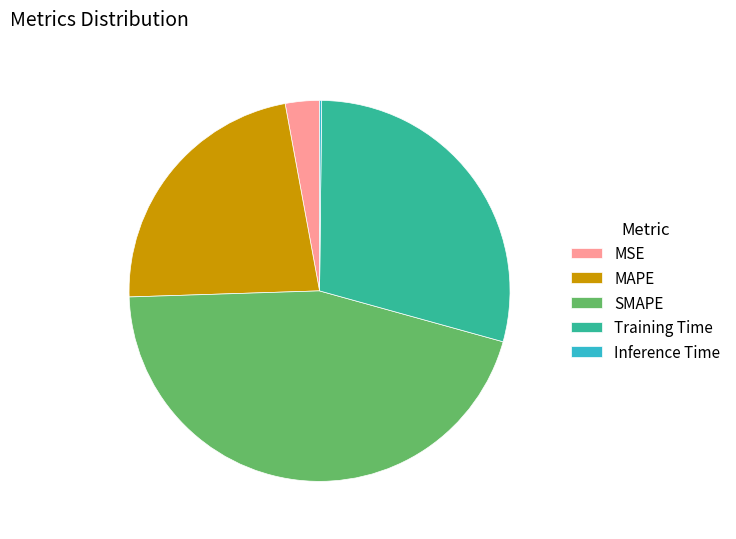

Combined, do Training Time and SMAPE account for over 50%?

Yes